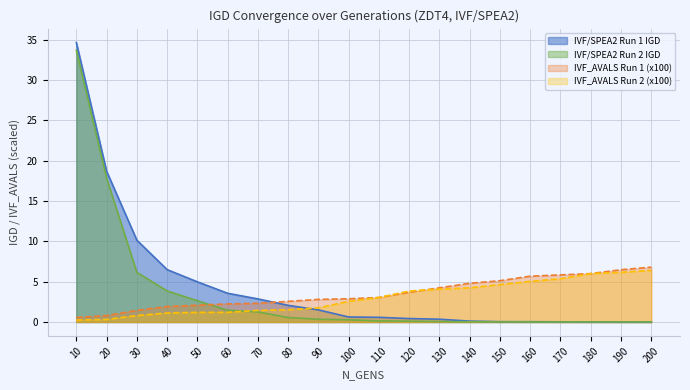

What is the value of the IVF/SPEA2 Run 1 IGD point at the 3rd from the left?

10.1